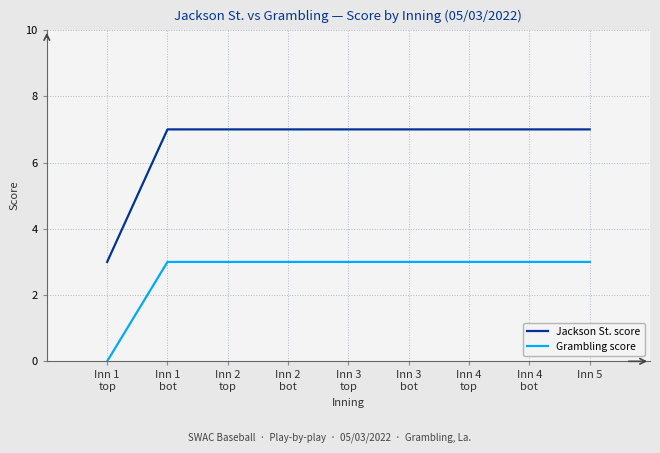

Rank the series at Inn 5 from lowest to highest value.

Grambling score, Jackson St. score